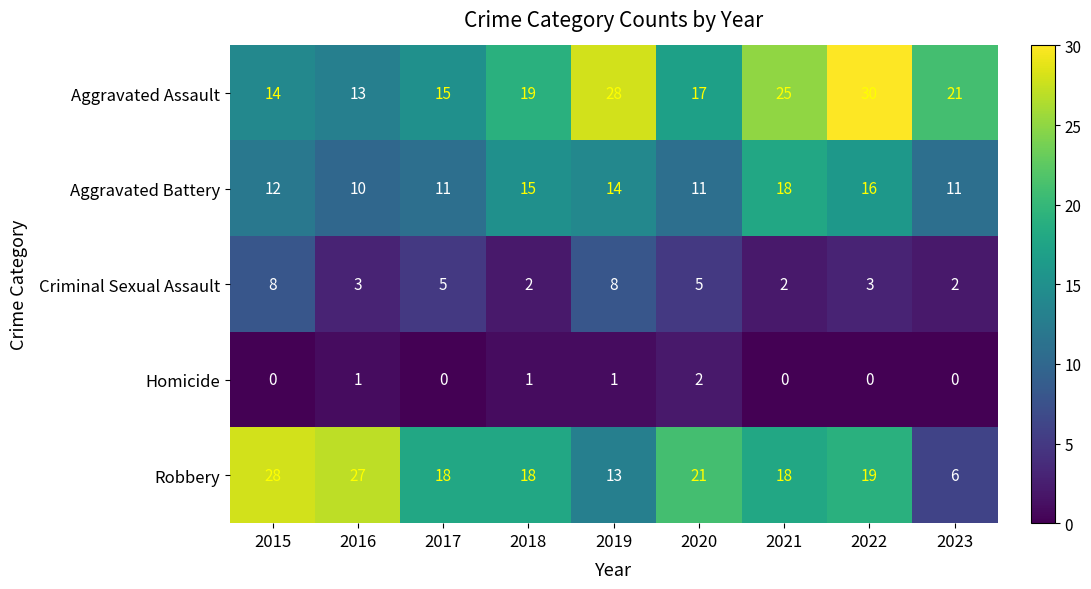

Is it true that Homicide equals 1 at 2019?

True